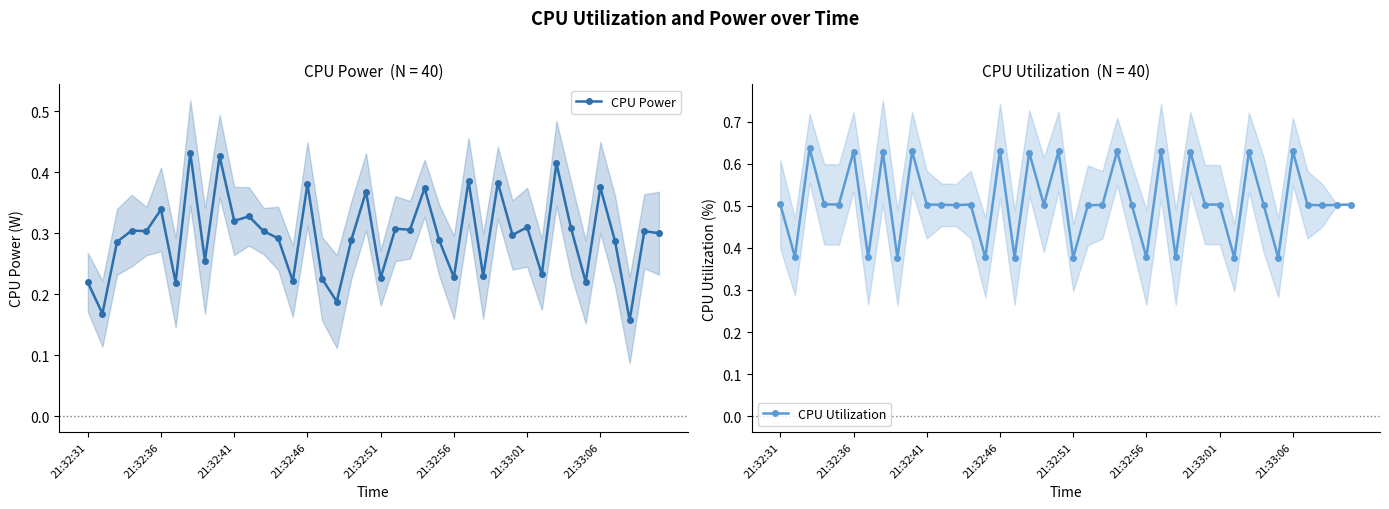

What is the total value across all series at 14?

0.6